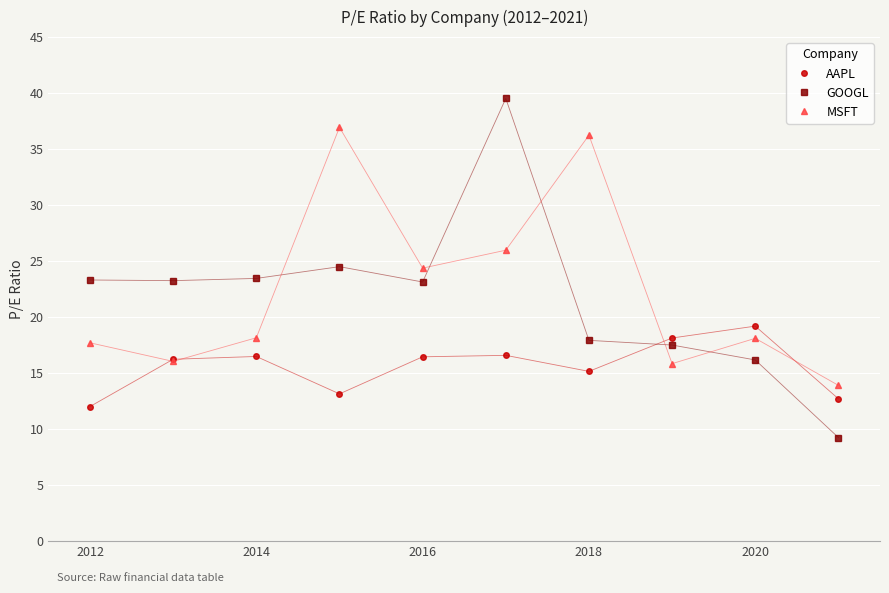

How many times do AAPL and GOOGL cross each other?

1